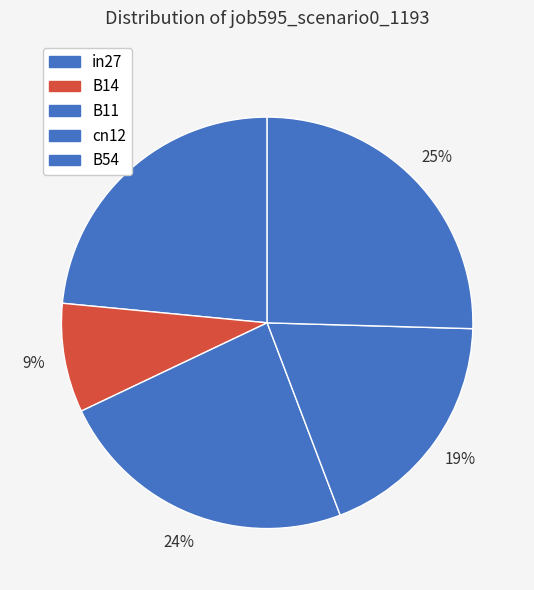

Count the number of slices in the pie.

5